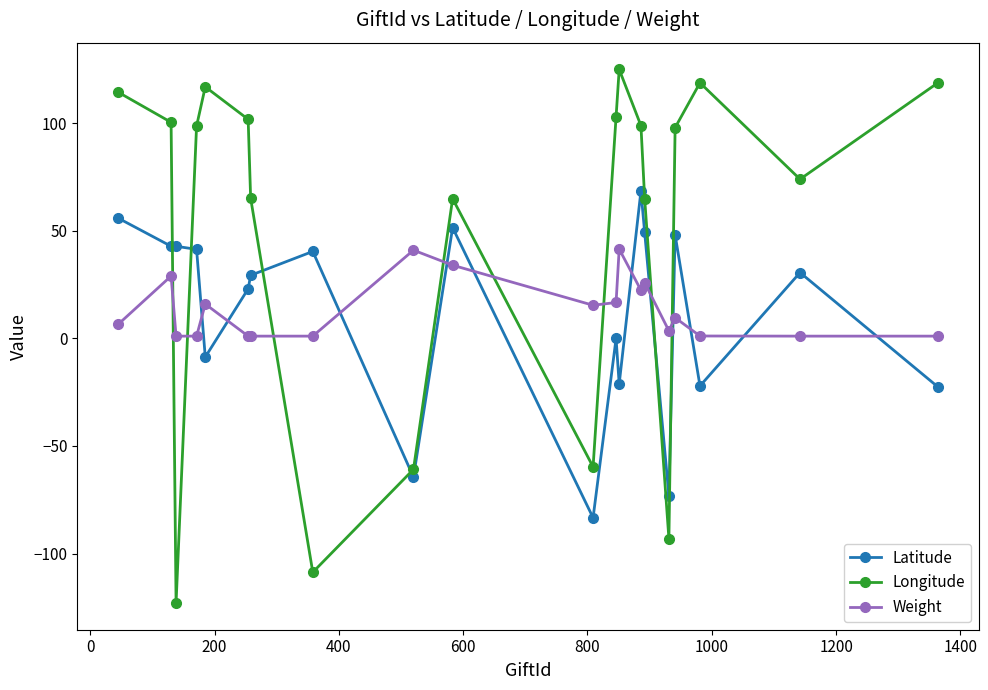

What is the value of the Longitude point at the 6th from the left?

101.7